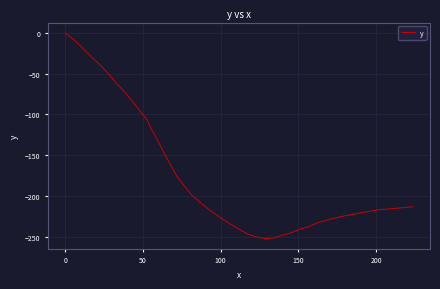

What is the minimum value shown in the chart?

-252.3